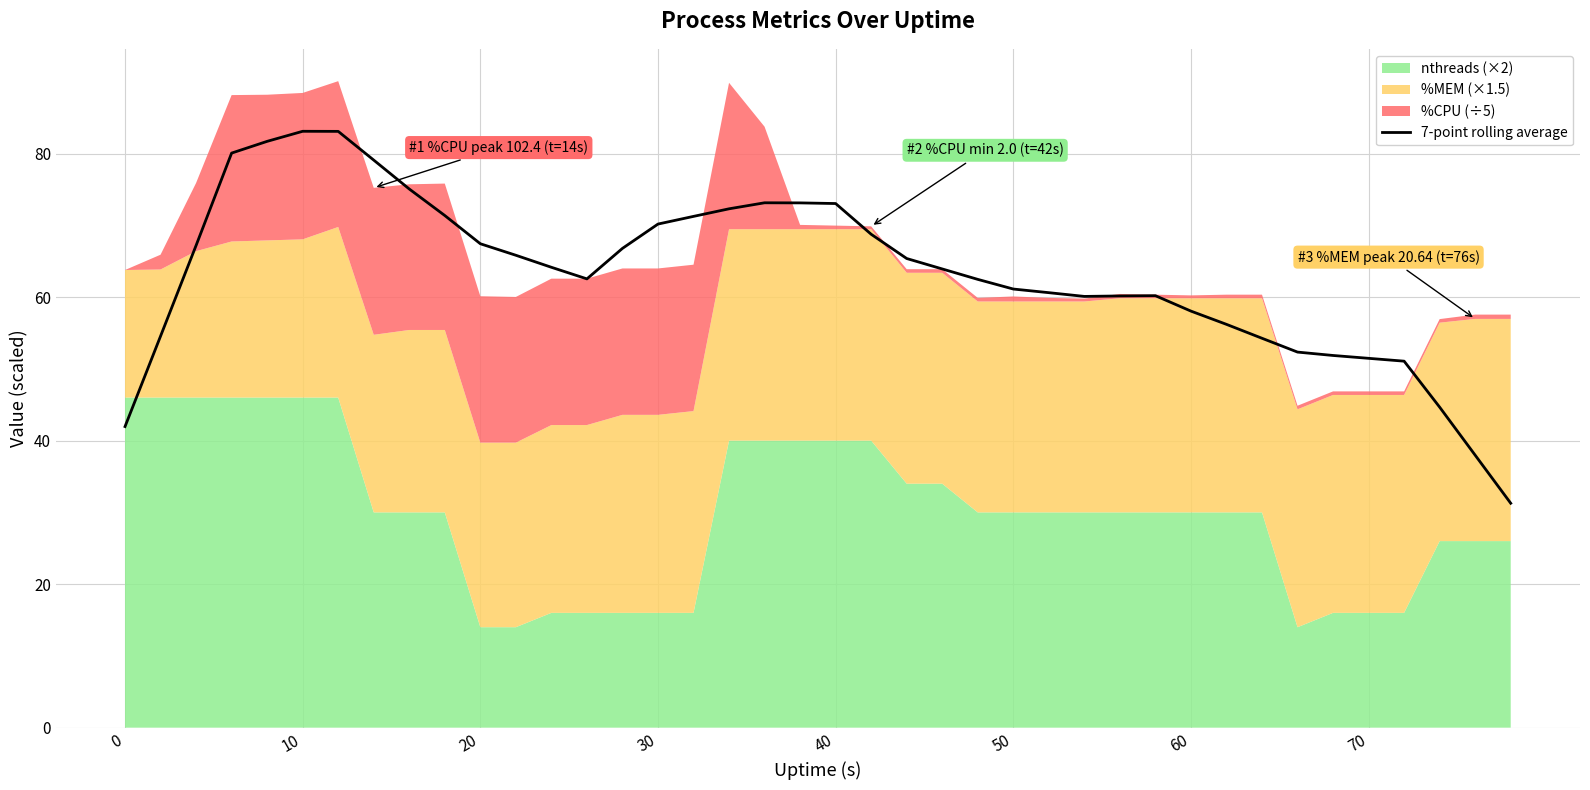

The 7-point rolling average series shows 54.8 at 0. True or false?

False